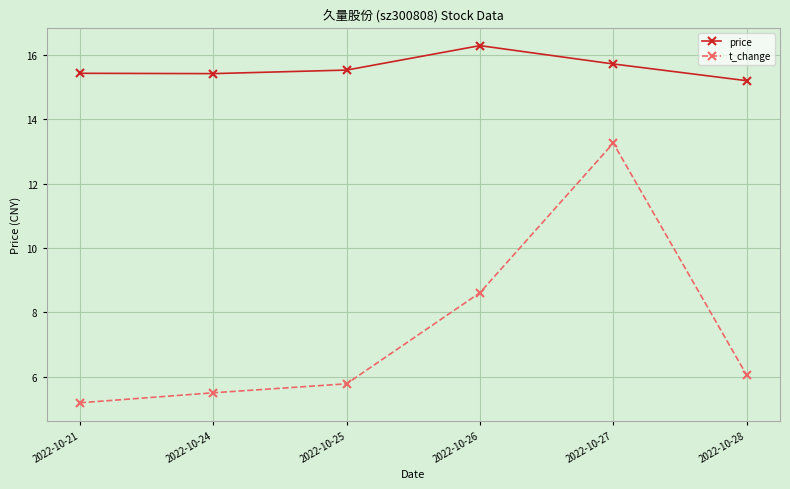

What is the value of the price point at the 5th from the left?

15.7